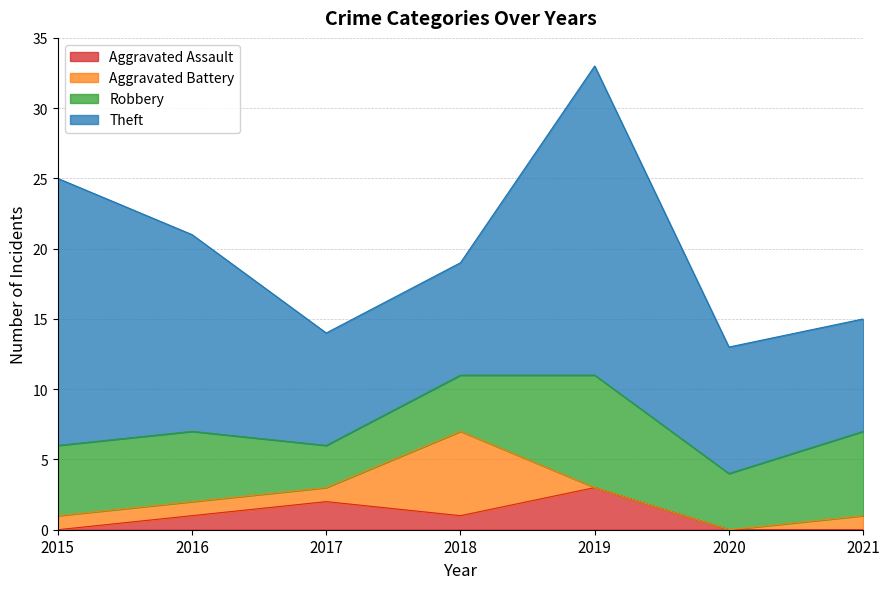

Which series has the widest spread of values?

Theft